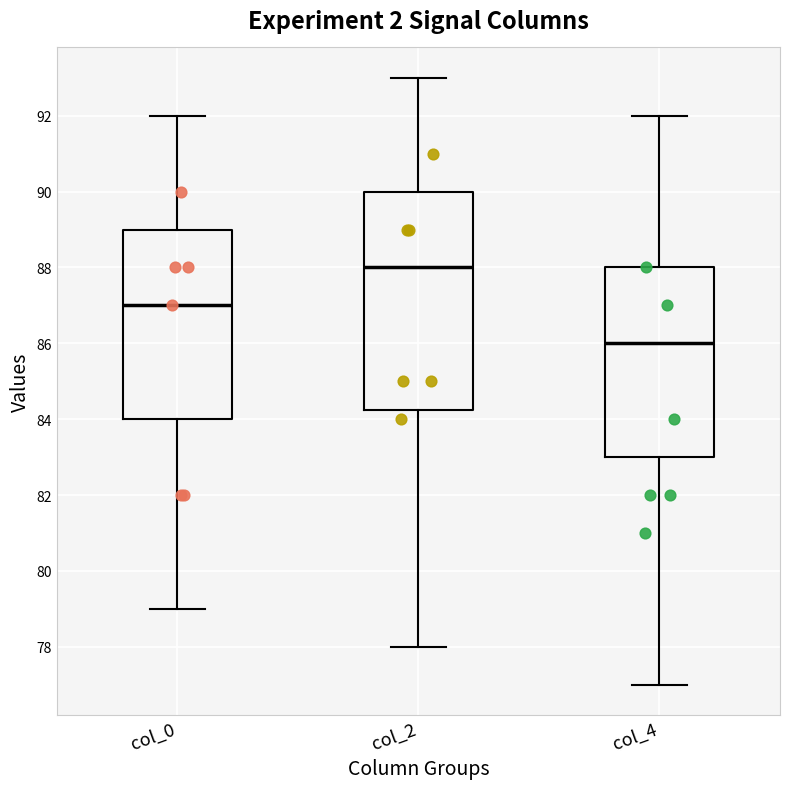

Reading left to right, transcribe this box plot: for each box, give where its median line is, the range the box spans, and where its two whiskers end, as read against the y-axis. The values are not printed on the chart, so give them approximately, as read against the axis.

col_0: median 87.0, box 84.0 to 89.0, whiskers 79.0 to 92.0
col_2: median 88.0, box 84.2 to 90.0, whiskers 78.0 to 93.0
col_4: median 86.0, box 83.0 to 88.0, whiskers 77.0 to 92.0